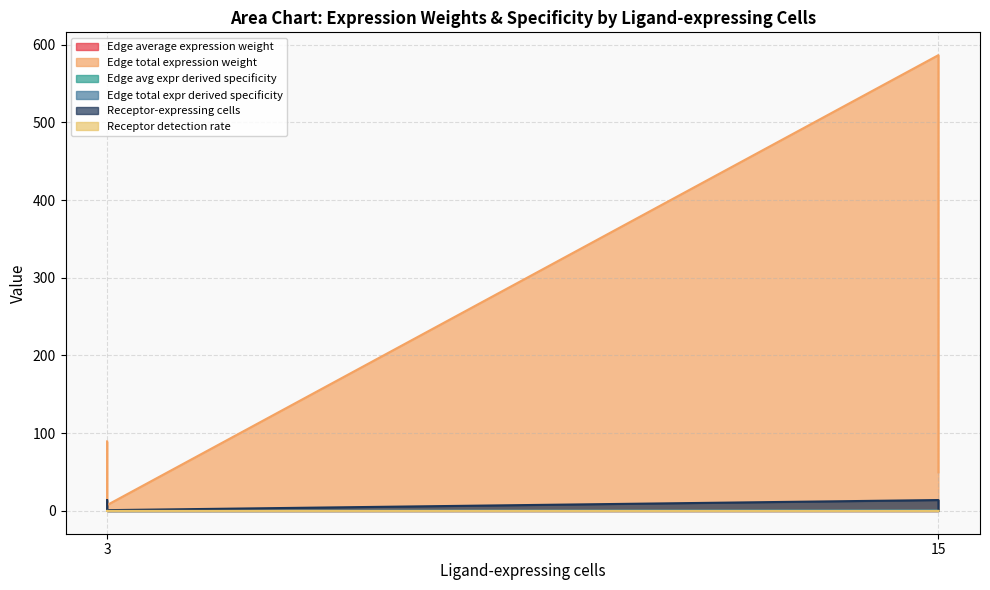

Which category has the lowest value across all series?

3